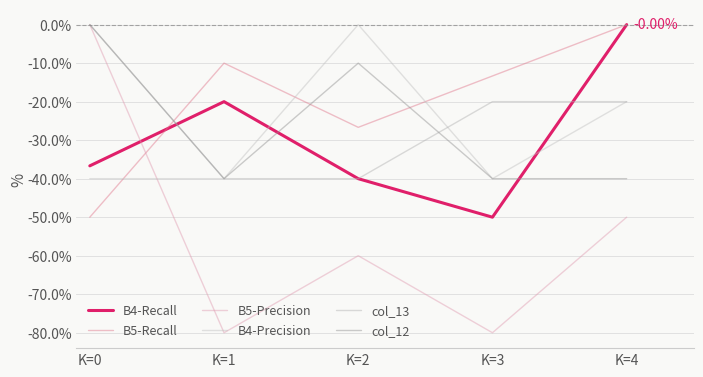

Which series ends up on top after the final intersection of col_12 and B4-Recall?

B4-Recall